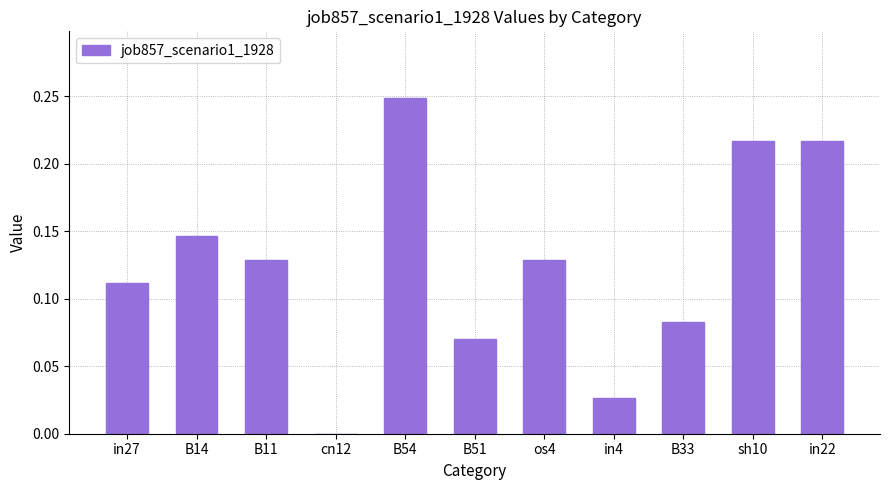

At which category does the chart reach its peak across all series?

B54